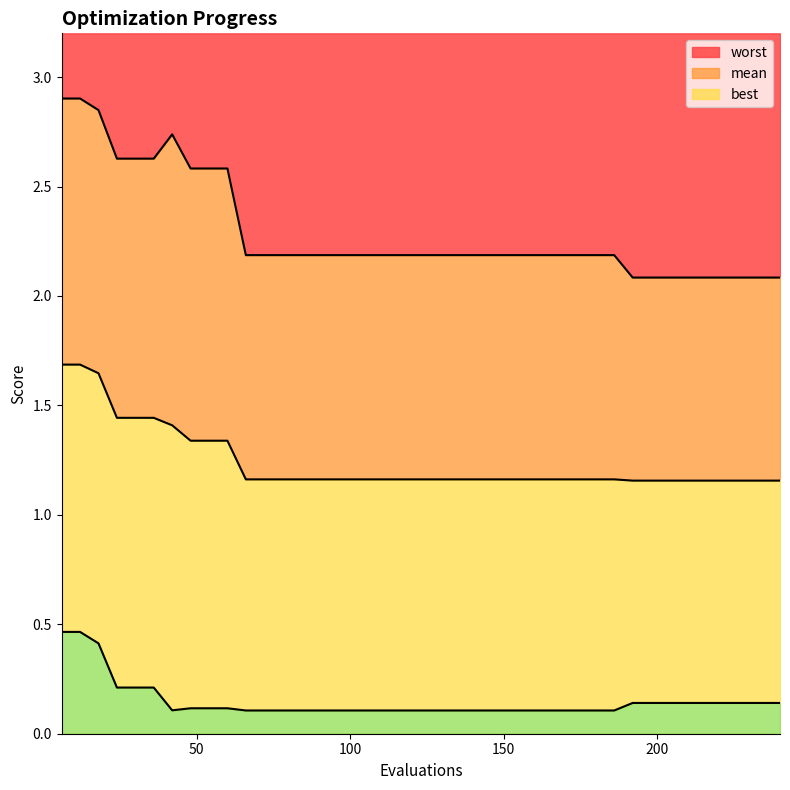

Rank the series at 210 from highest to lowest value.

worst, mean, best